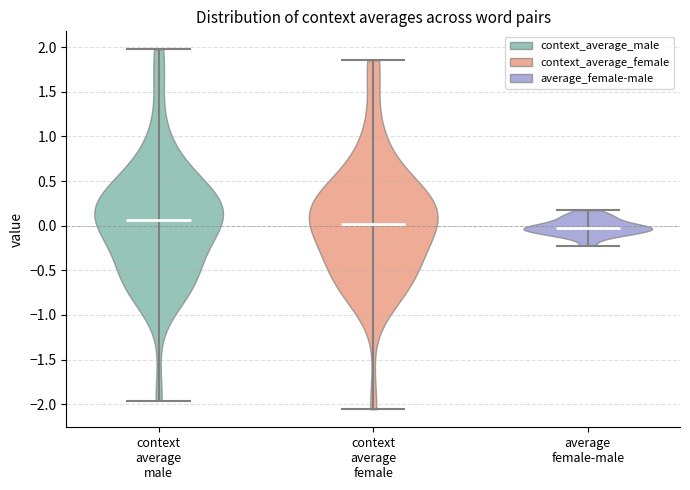

Where does the median line of the violin for context average male sit on the y-axis? The values are not printed on the chart, so give them approximately, as read against the axis.

0.05